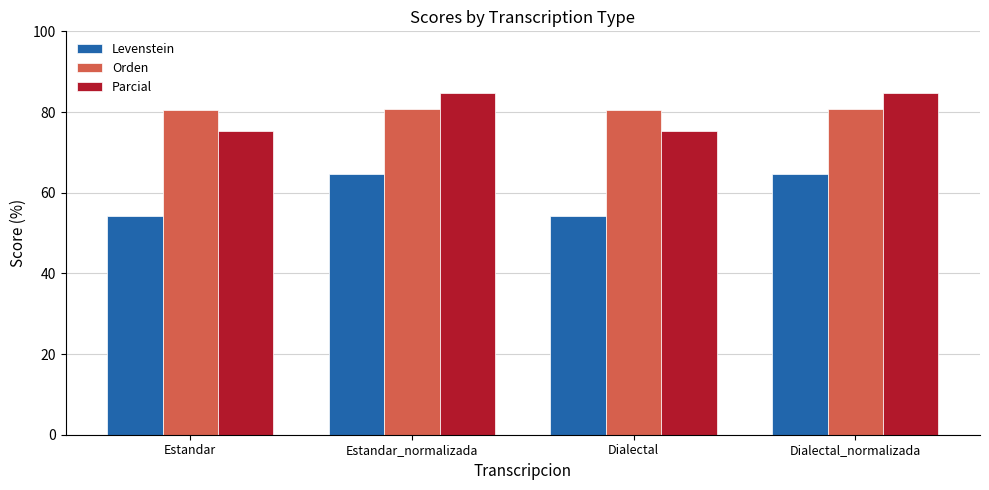

List the series in order of their peak value, highest first.

Parcial, Orden, Levenstein